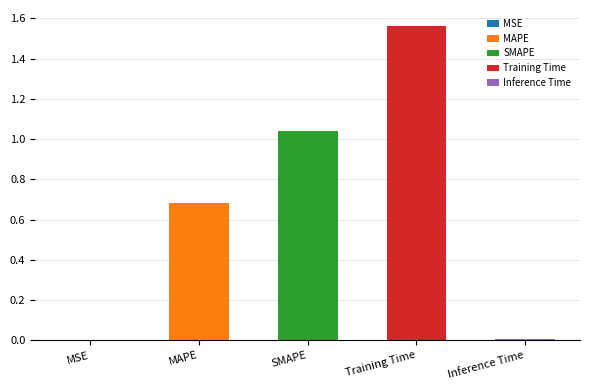

Reading left to right, extract all data points from this chart.

0.0	0.7	1.0	1.6	0.0